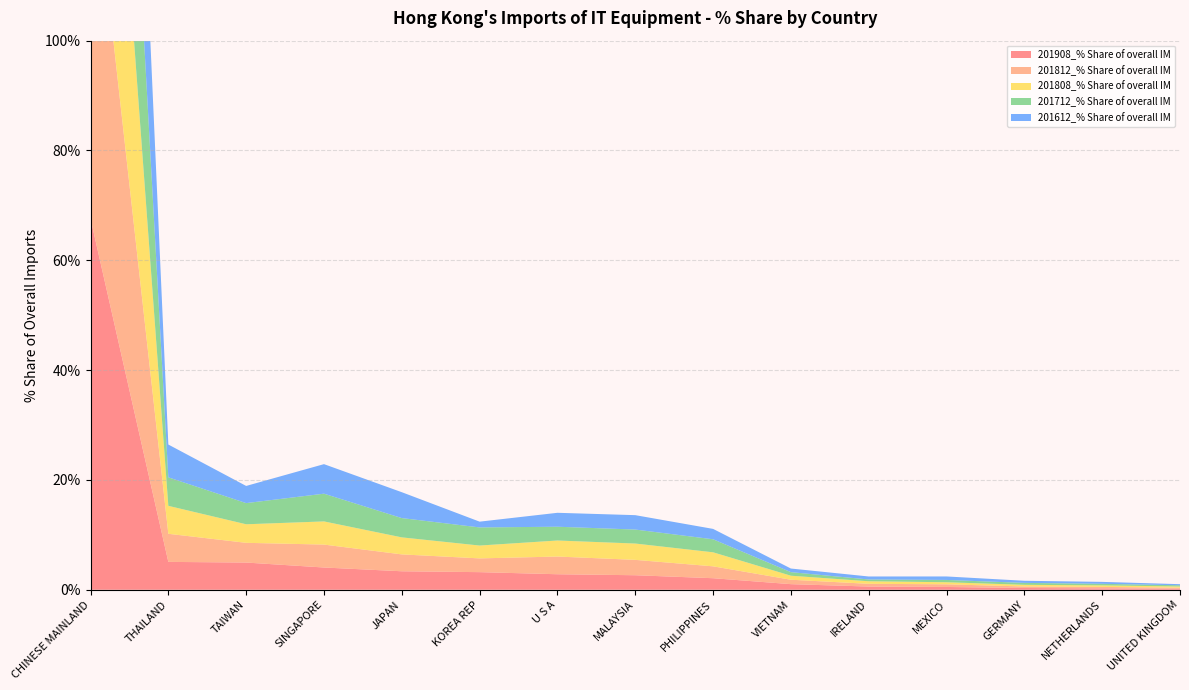

Reading right to left, what are all the values shown in this chart?

201908_% Share of overall IM: 0.2	0.3	0.3	0.5	0.6	1.0	2.1	2.6	2.8	3.2	3.4	4.1	5.0	5.1	67.6
201812_% Share of overall IM: 0.2	0.3	0.3	0.5	0.5	0.8	2.2	2.8	3.2	2.5	3.1	4.2	3.6	5.1	69.7
201808_% Share of overall IM: 0.2	0.3	0.3	0.4	0.5	0.7	2.6	3.0	2.9	2.3	3.1	4.2	3.4	5.1	70.0
201712_% Share of overall IM: 0.2	0.3	0.4	0.4	0.3	0.7	2.4	2.5	2.5	3.3	3.5	5.1	3.9	5.2	68.3
201612_% Share of overall IM: 0.2	0.4	0.4	0.6	0.5	0.7	1.9	2.6	2.5	1.1	4.7	5.4	3.1	6.0	68.8